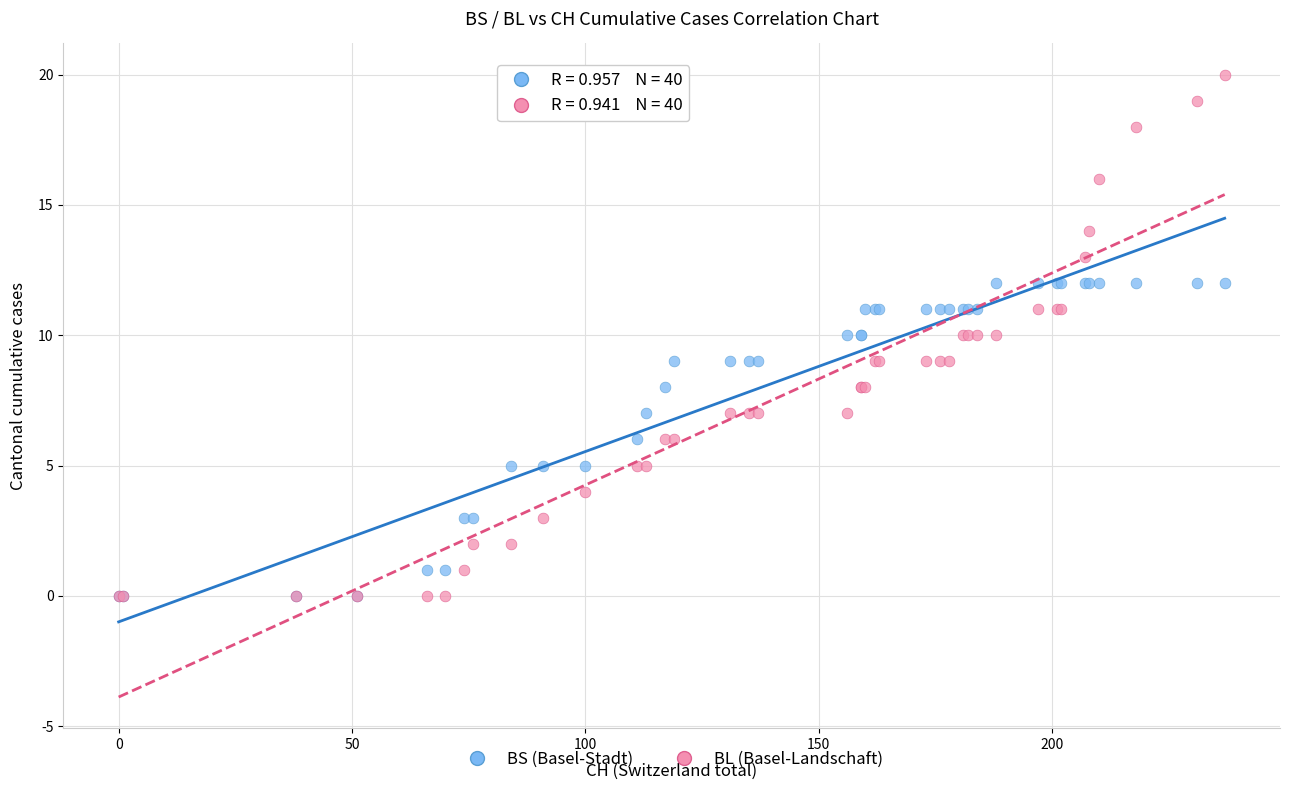

What are all the series names shown in the legend?

BS (Basel-Stadt), BL (Basel-Landschaft)